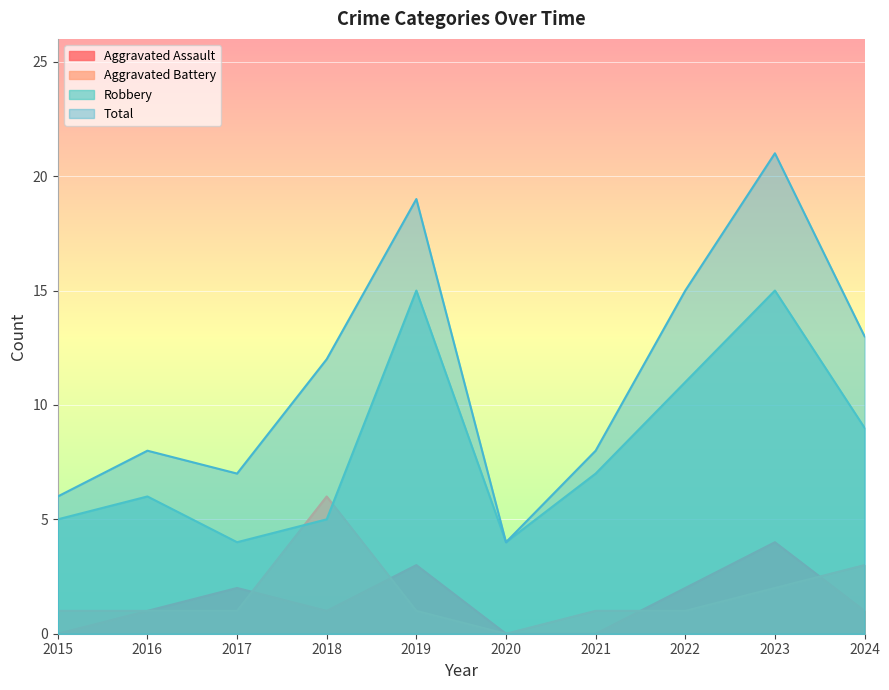

What is the difference between the maximum and minimum values in the Aggravated Assault series?

4